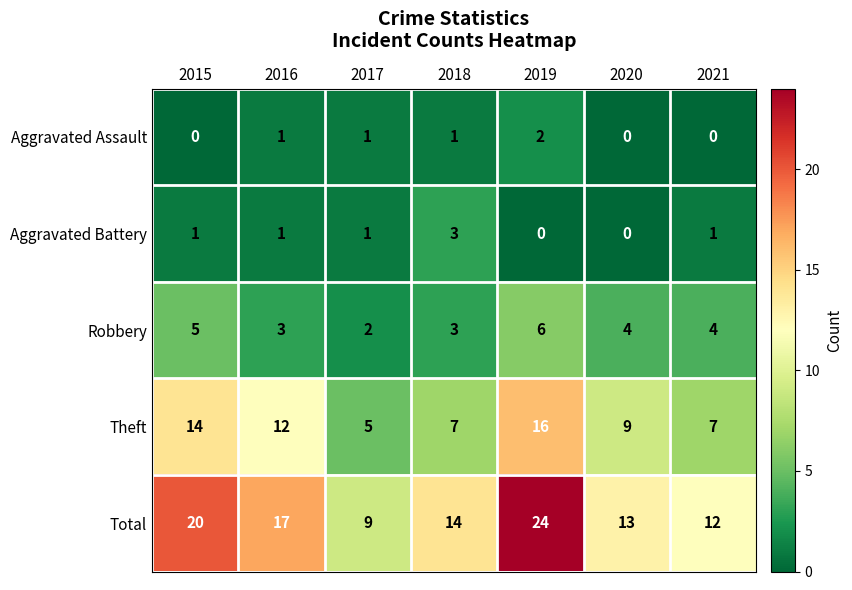

The value of Theft at 2015 is 14. True or false?

True